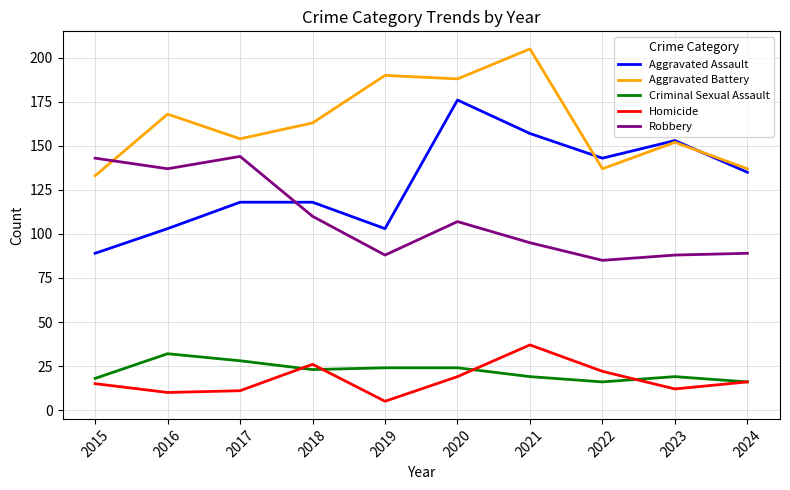

What is the spread (max minus min) of values at 2020?

169